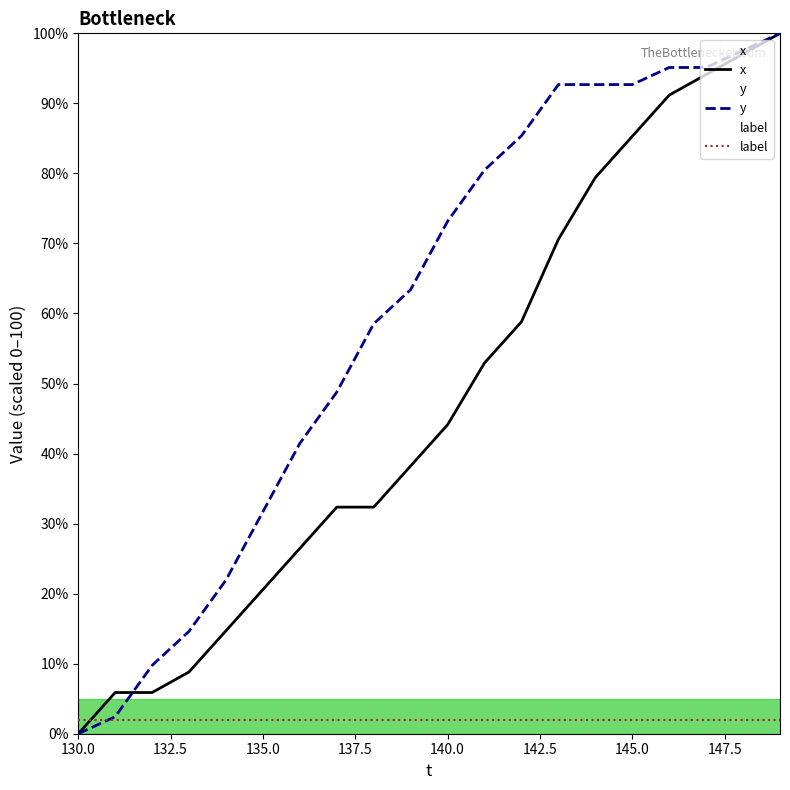

How many data points in x are less than 44?

10